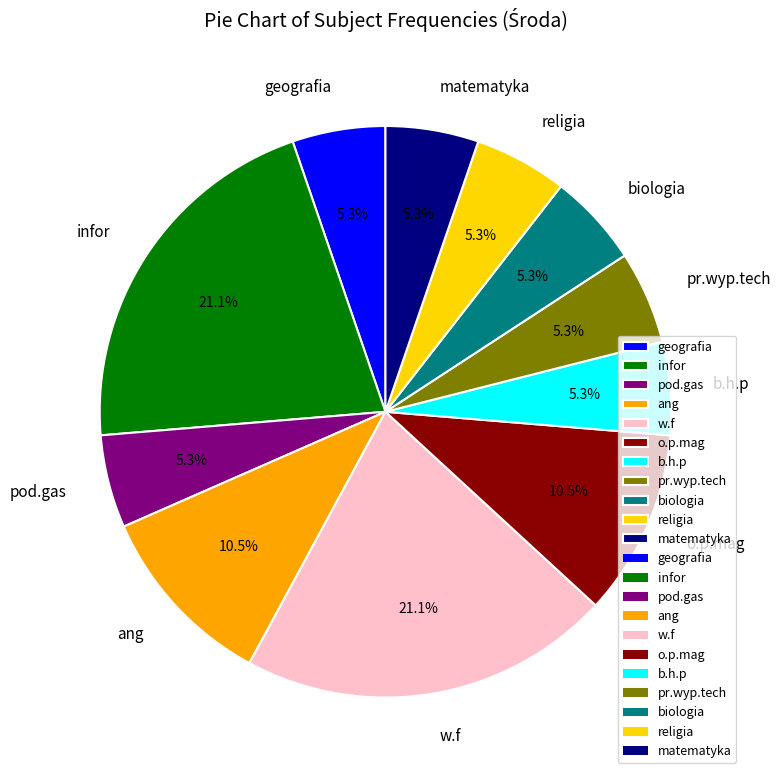

Is there a majority slice in this chart?

No